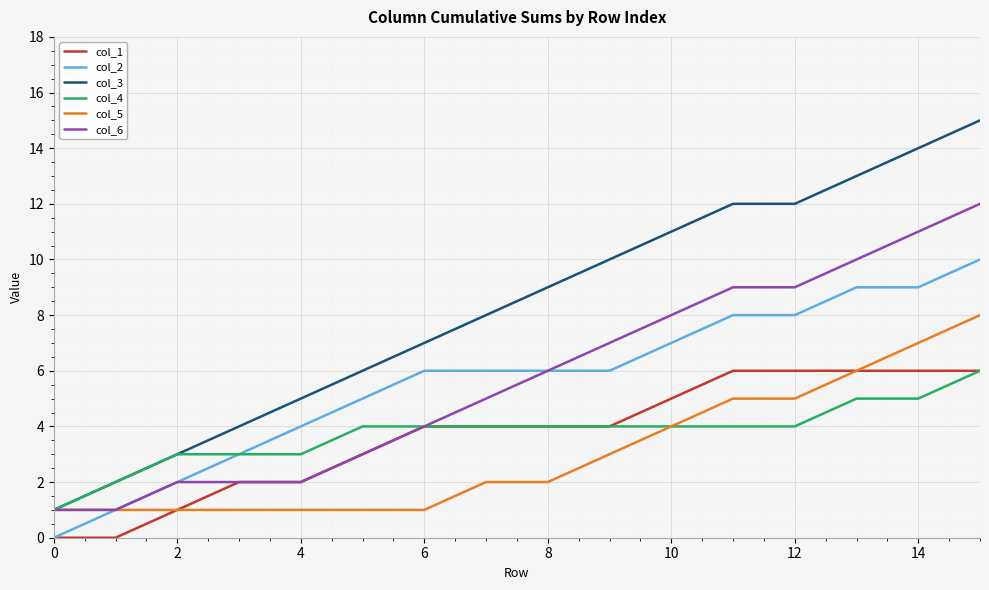

Does the chart display data point markers on the line(s)?

No